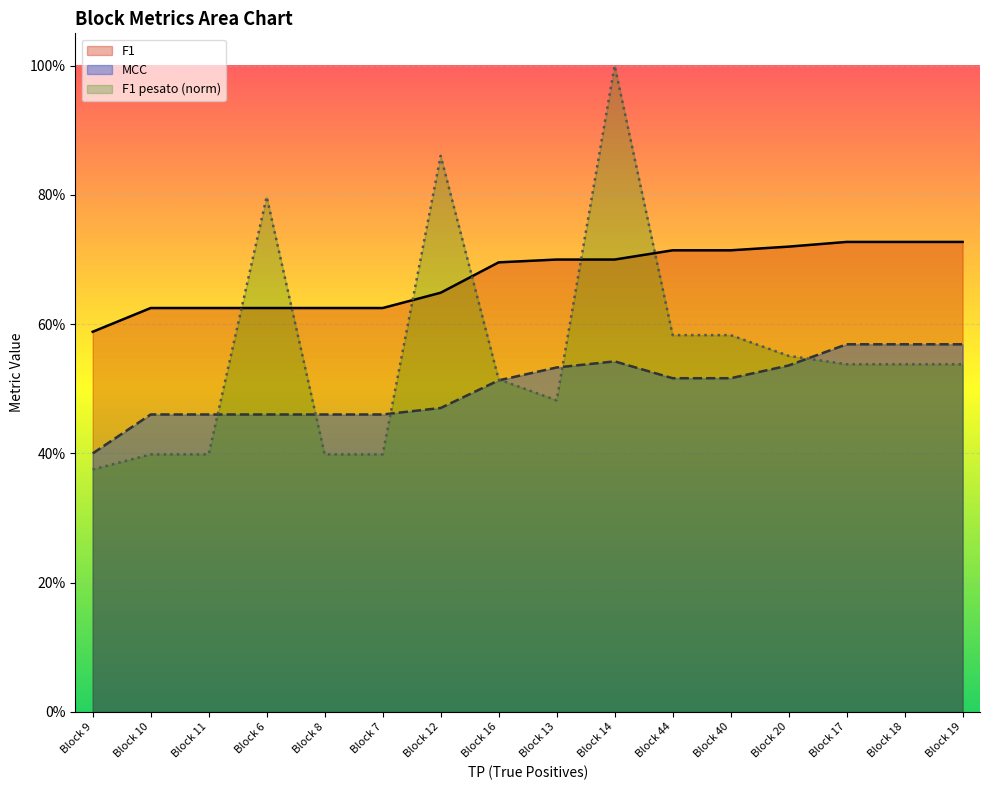

What position from the left is Block 40?

12